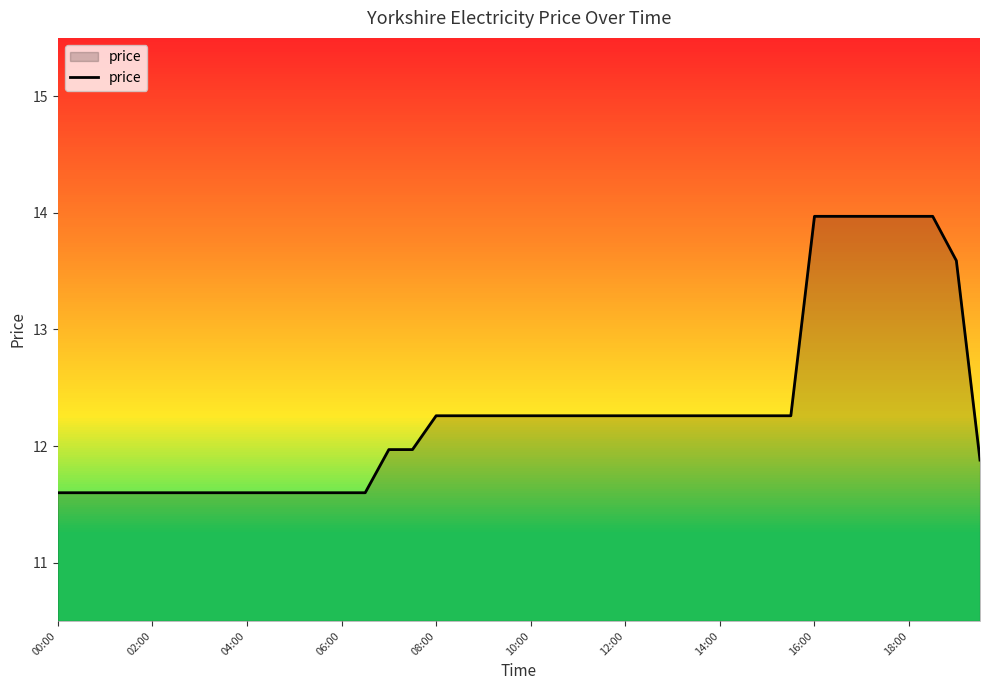

What is the maximum value shown in the chart?

14.0